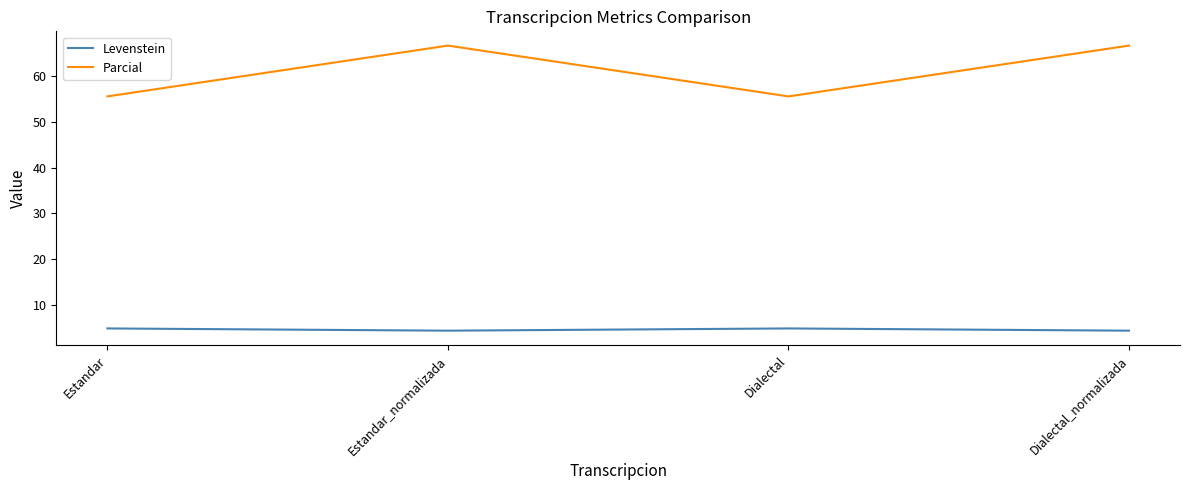

Reading left to right, transcribe all the data shown in this chart.

Levenstein: Estandar=4.8	Estandar_normalizada=4.3	Dialectal=4.8	Dialectal_normalizada=4.3
Parcial: Estandar=55.6	Estandar_normalizada=66.7	Dialectal=55.6	Dialectal_normalizada=66.7